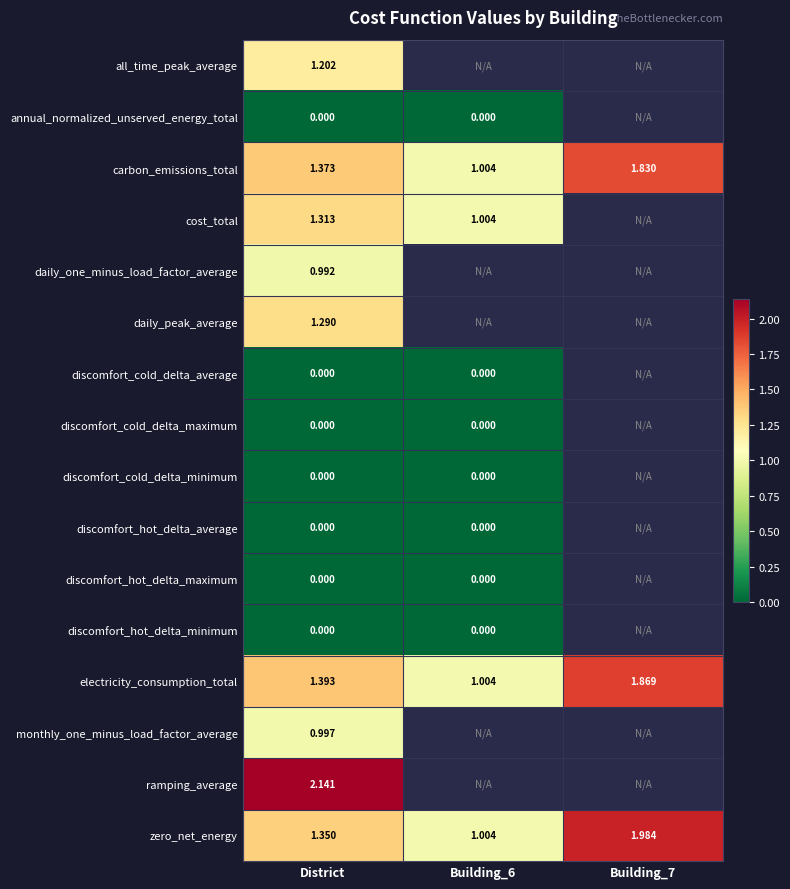

Is the value of zero_net_energy at District greater than the value of electricity_consumption_total at Building_7?

No